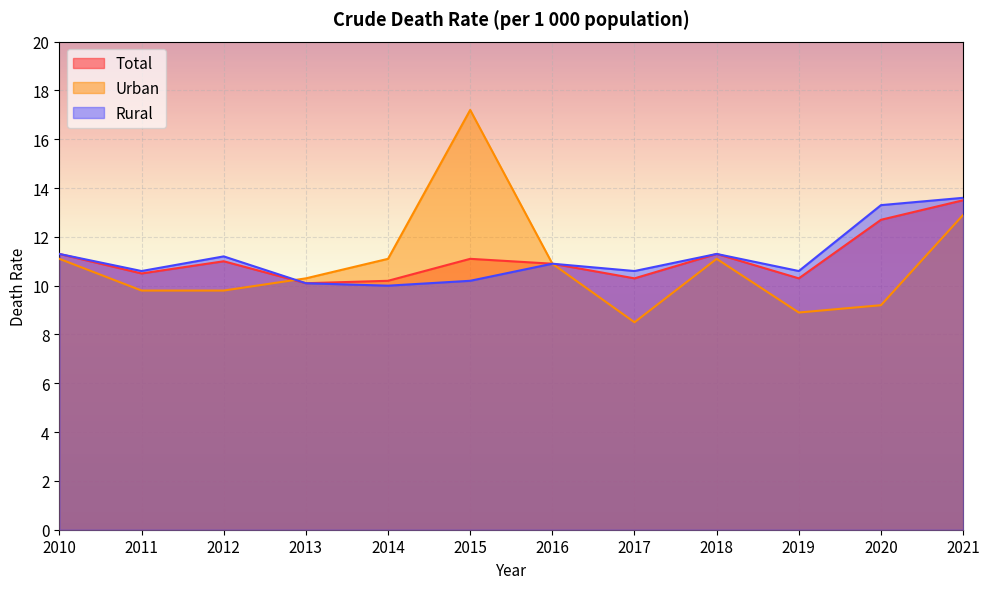

Which series has the largest total across all categories?

Rural